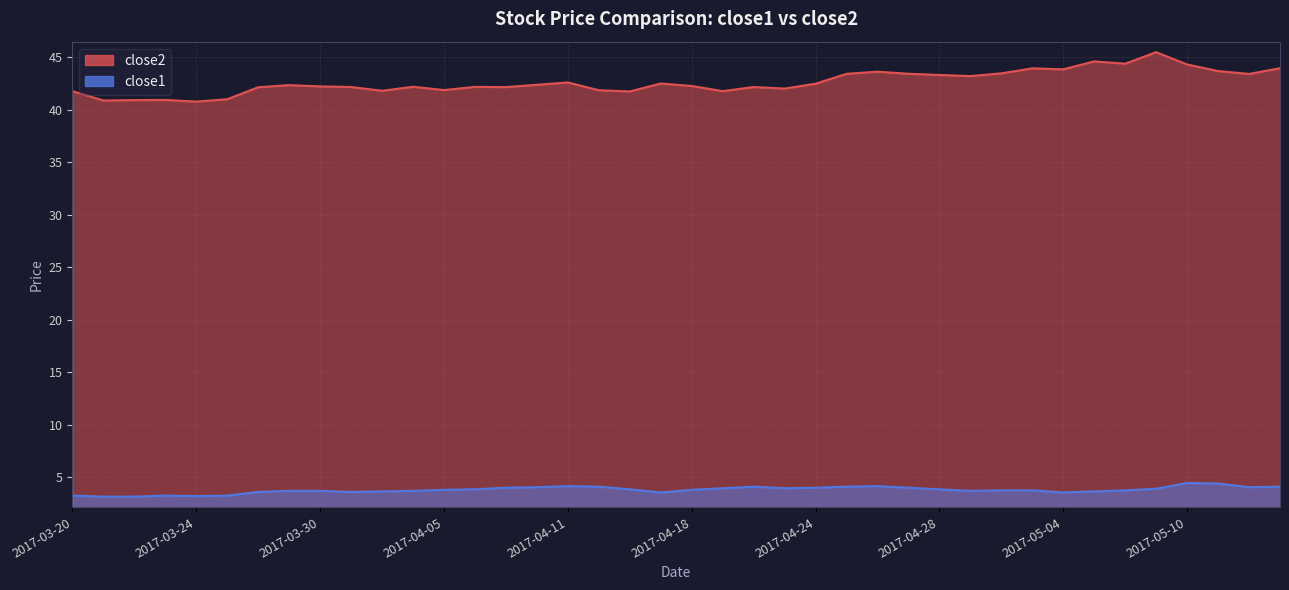

True or false: close1 and close2 cross at least once.

False